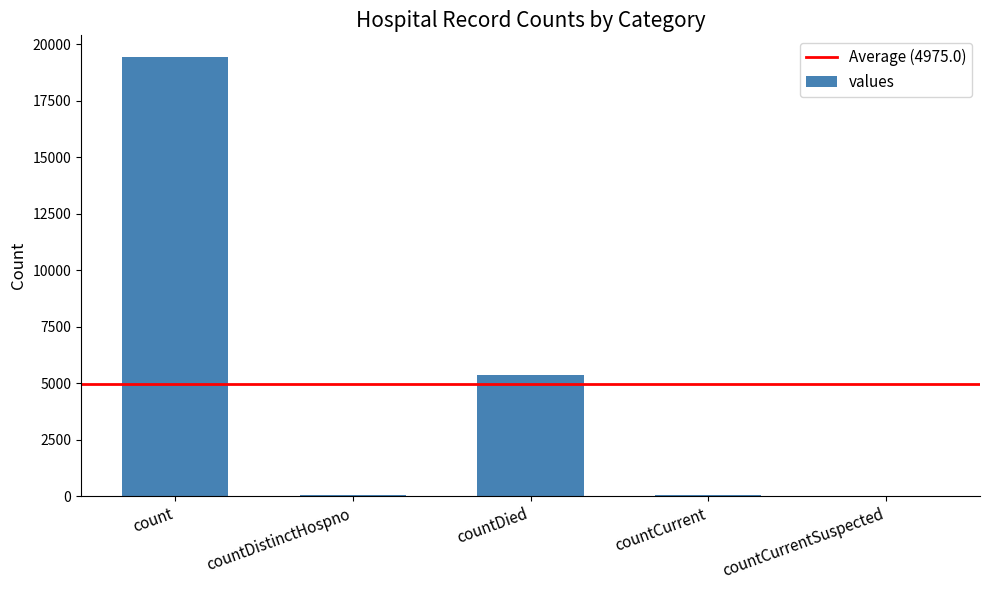

How many data points does each series have?

5